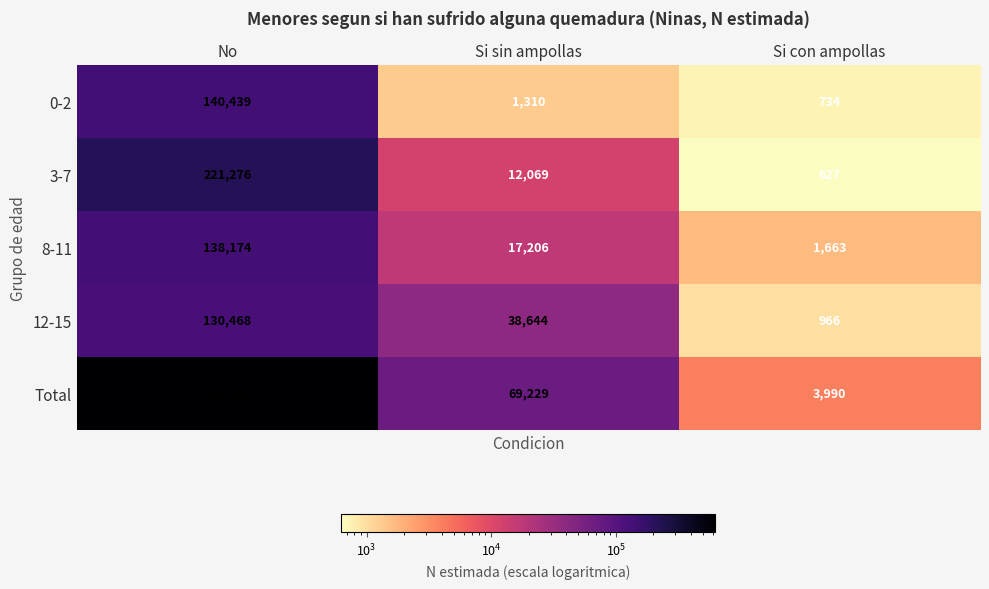

What is the approximate value of 3-7 at Si con ampollas?

627